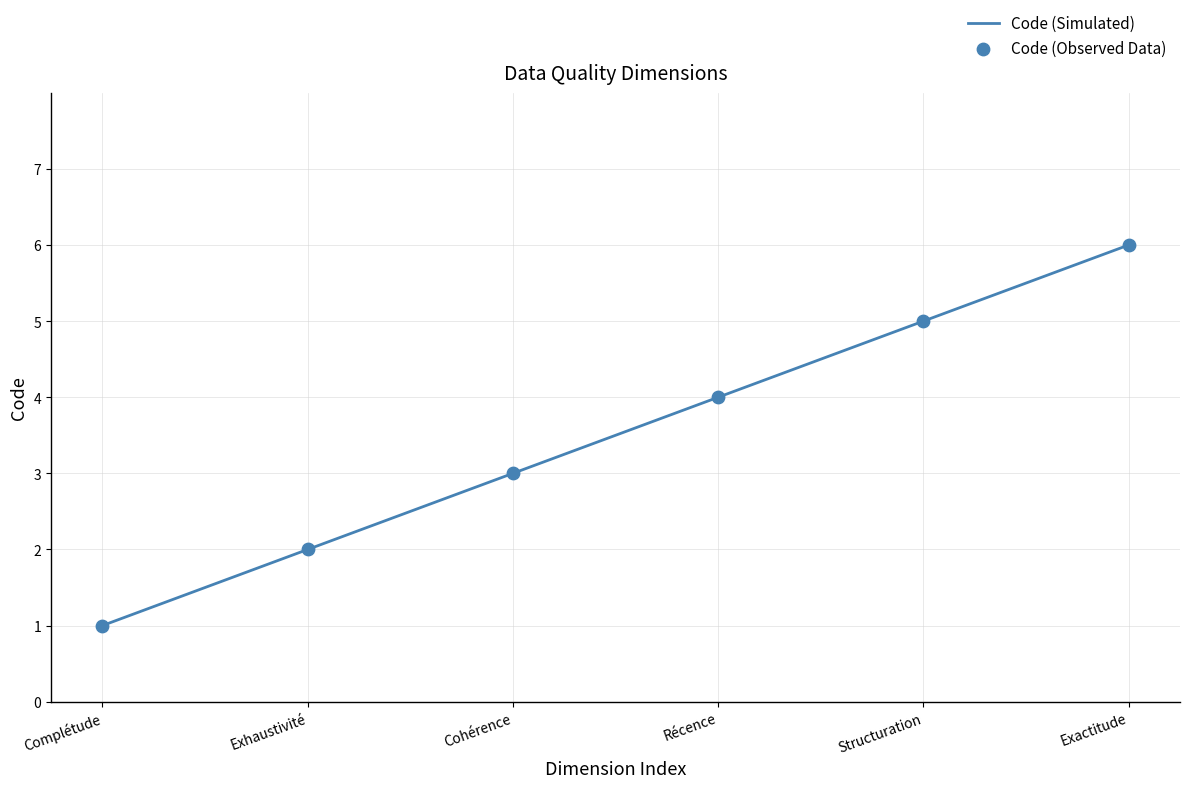

Which has a higher value, Récence or Exhaustivité?

Récence